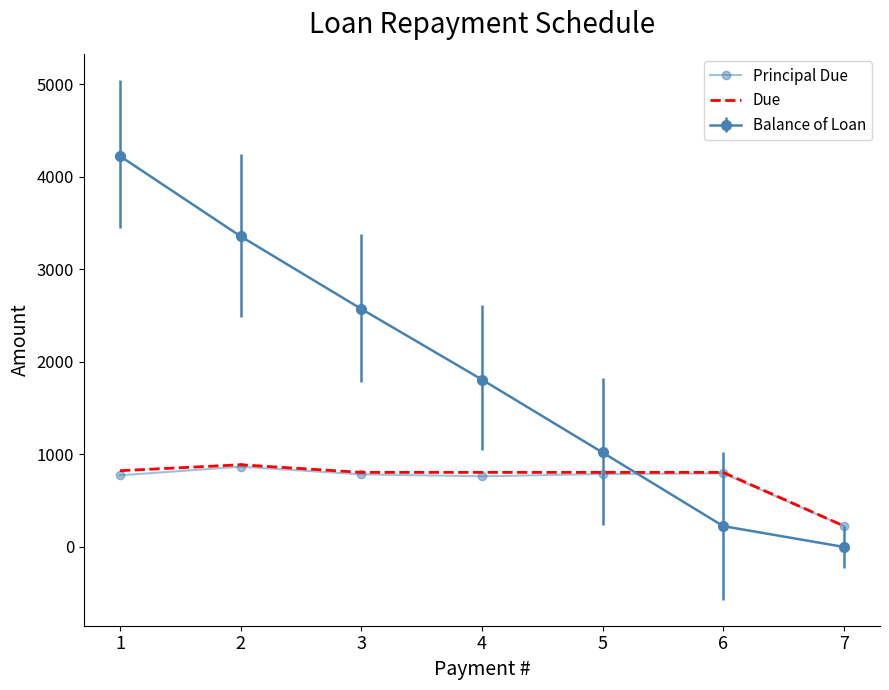

Which category has the highest value in the Due series?

2